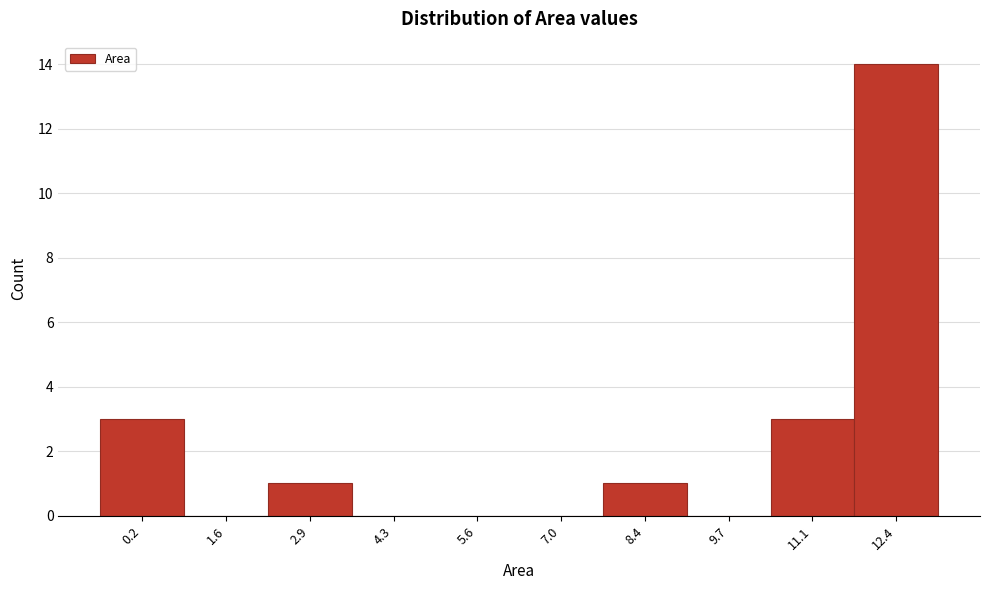

Reading left to right, transcribe all the data shown in this chart.

0.2=3	1.6=0	2.9=1	4.3=0	5.6=0	7.0=0	8.4=1	9.7=0	11.1=3	12.4=14